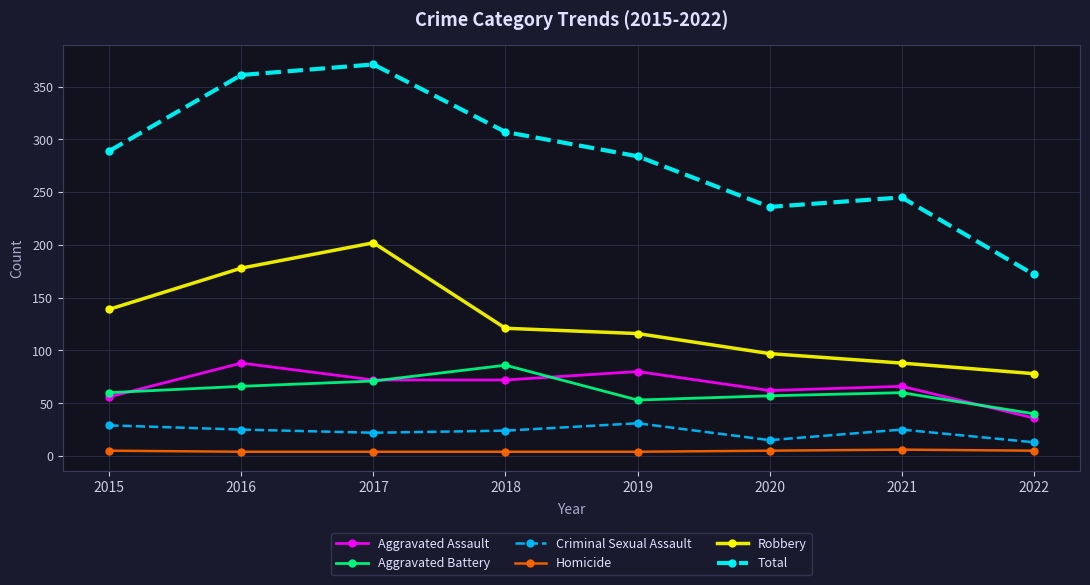

What is the lowest value of the Aggravated Assault series?

36